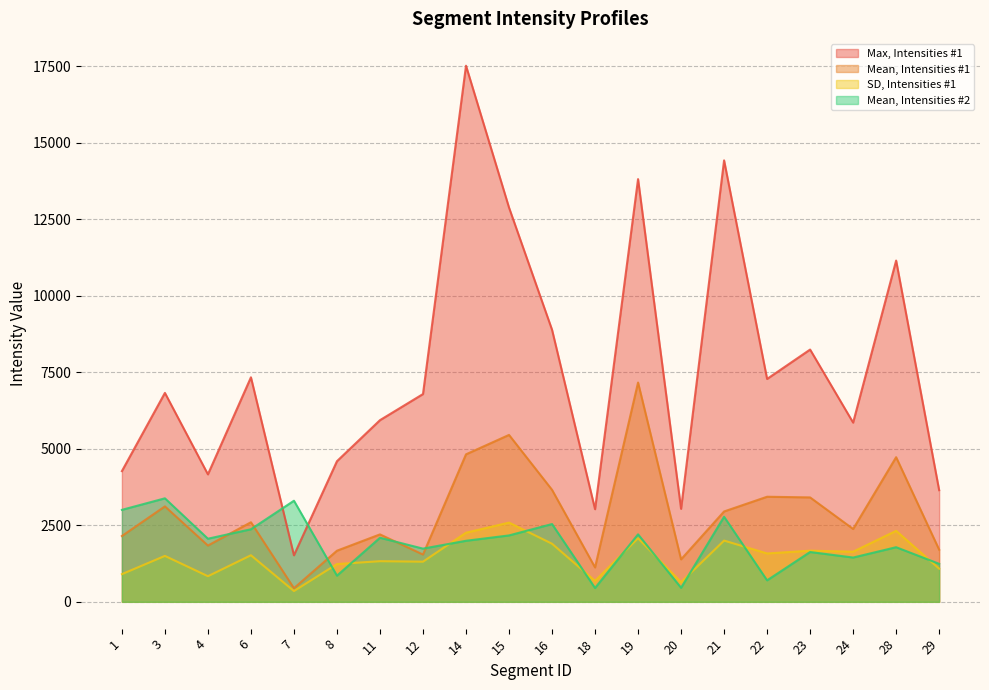

Which category has the highest value across all series?

14